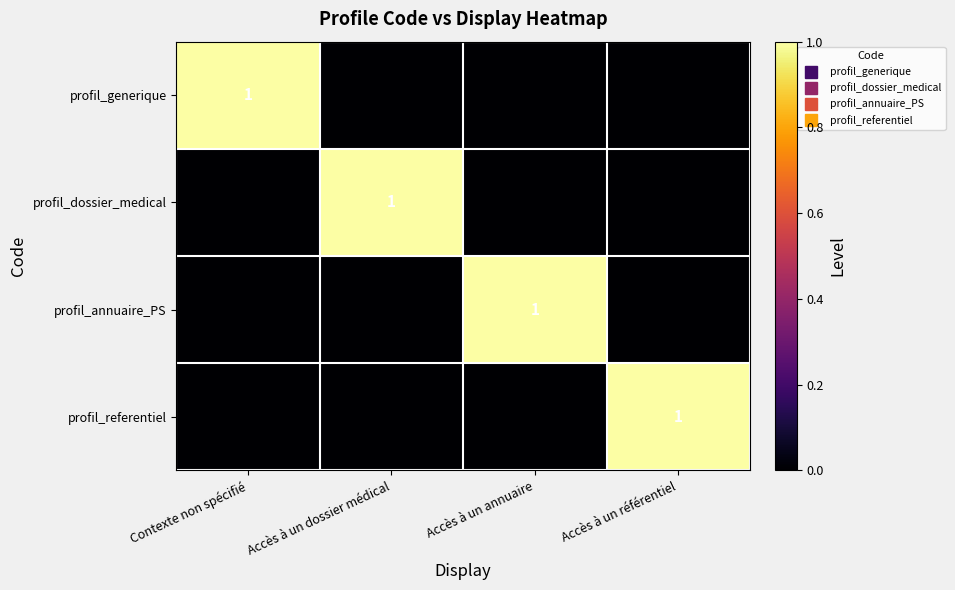

What is the maximum value for profil_dossier_medical?

1